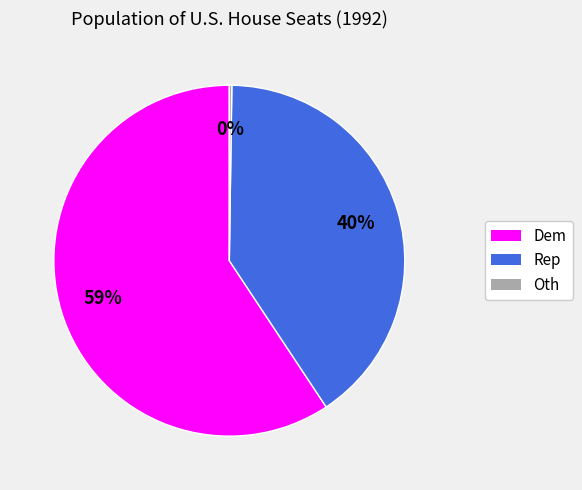

To the nearest percent, what is the combined percentage of Rep and Dem?

100%